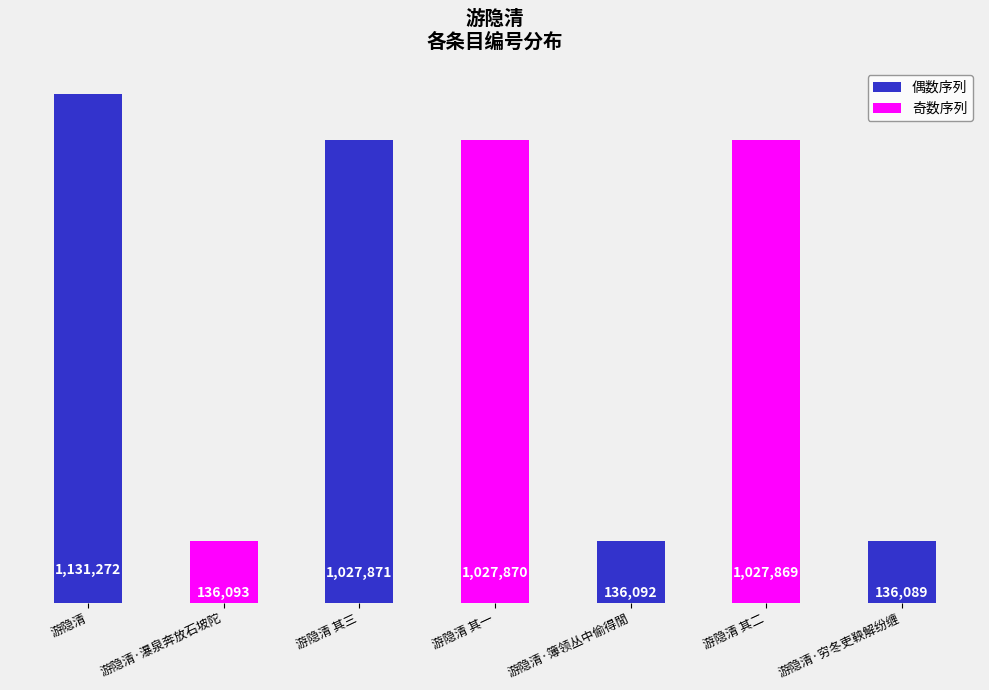

Rank the categories by value from highest to lowest.

游隐清, 游隐清 其三, 游隐清 其一, 游隐清 其二, 游隐清·瀑泉奔放石坡陀, 游隐清·簿领丛中偷得閒, 游隐清·穷冬吏鞅解纷缠